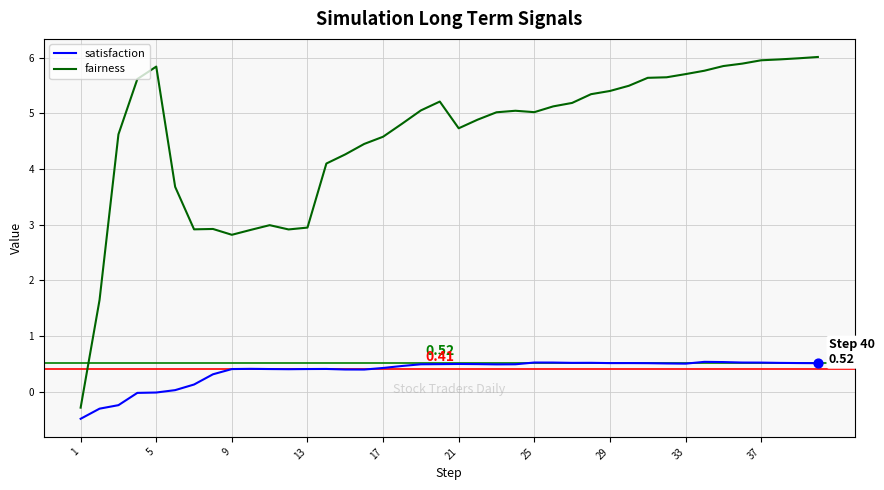

Which series has the largest total across all categories?

fairness